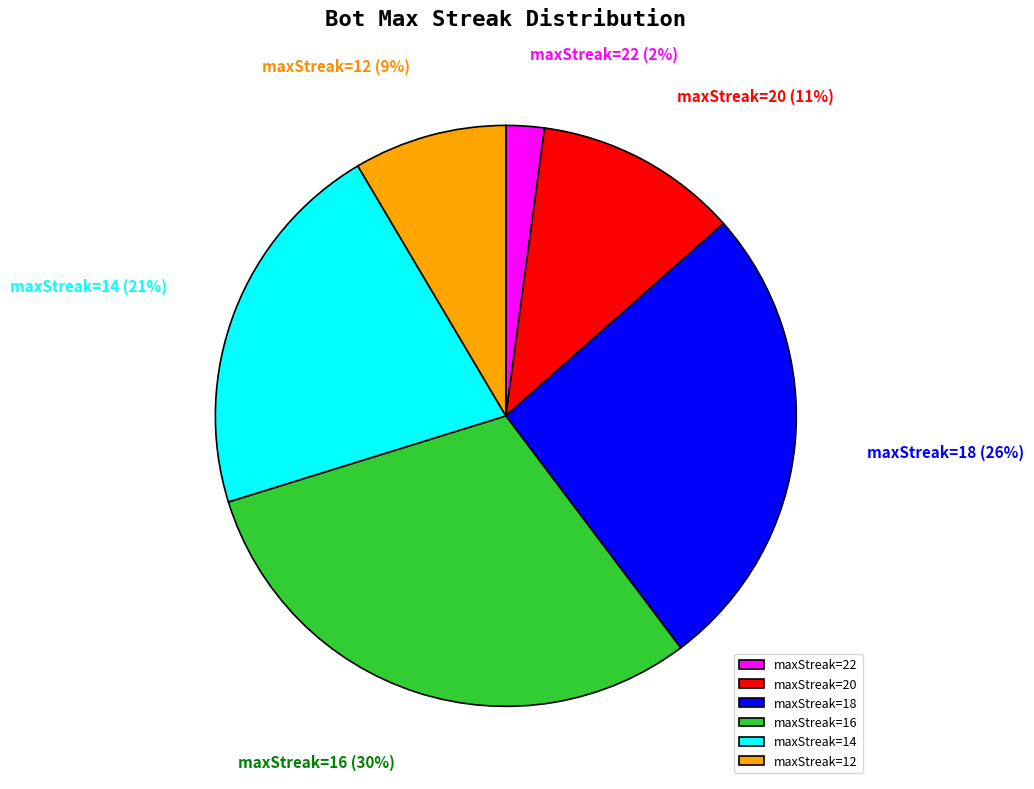

To the nearest percent, what percentage of the pie is maxStreak=14?

21%